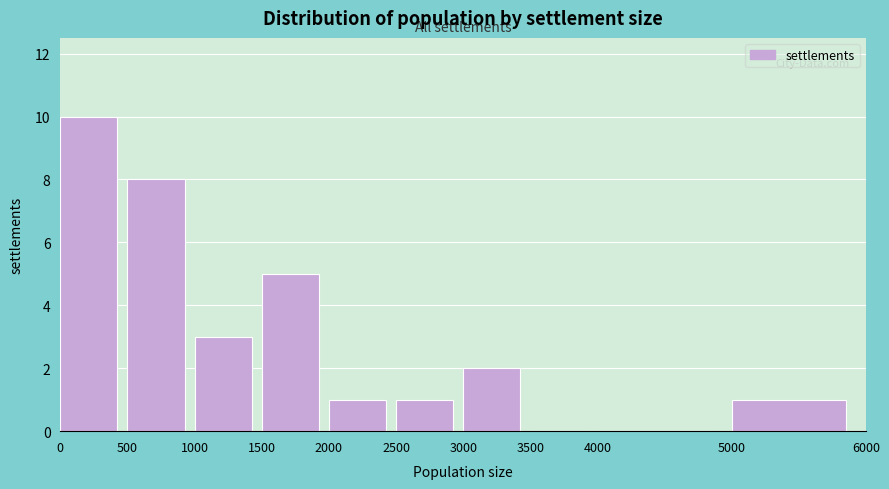

Over which range of the x-axis is the bar tallest?

0 to 500